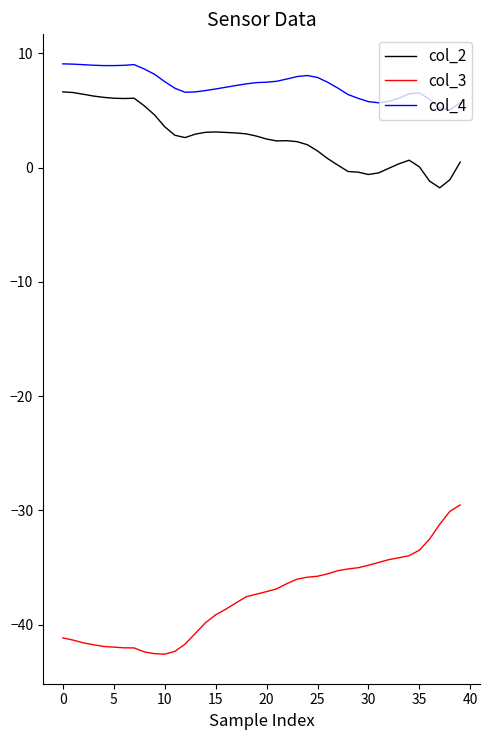

Does the chart display data point markers on the line(s)?

No